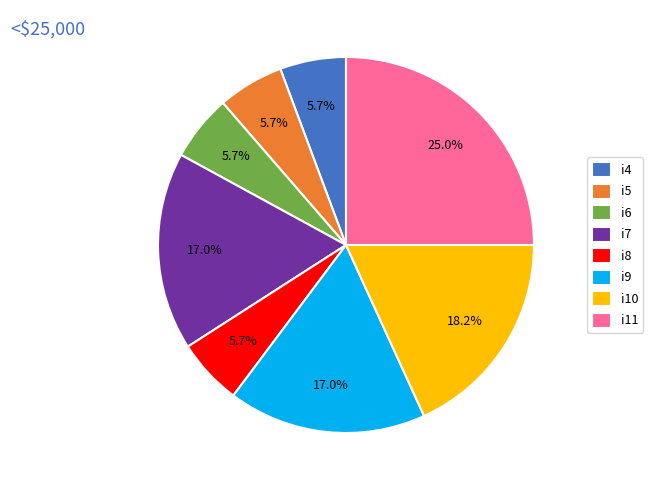

Is the sum of i10 and i11 greater than half?

No